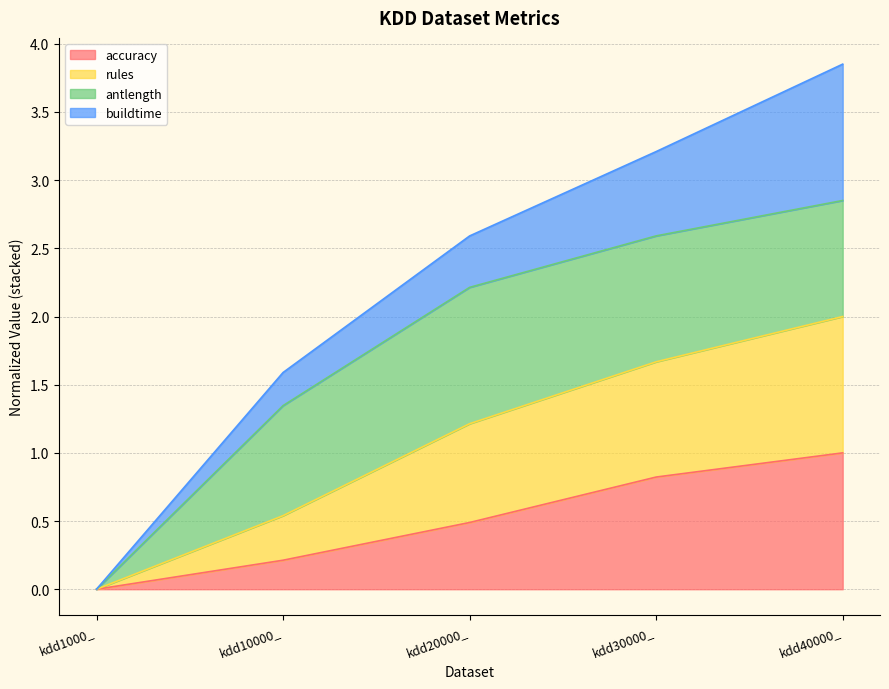

At which category is the sum across all series the highest?

kdd40000_